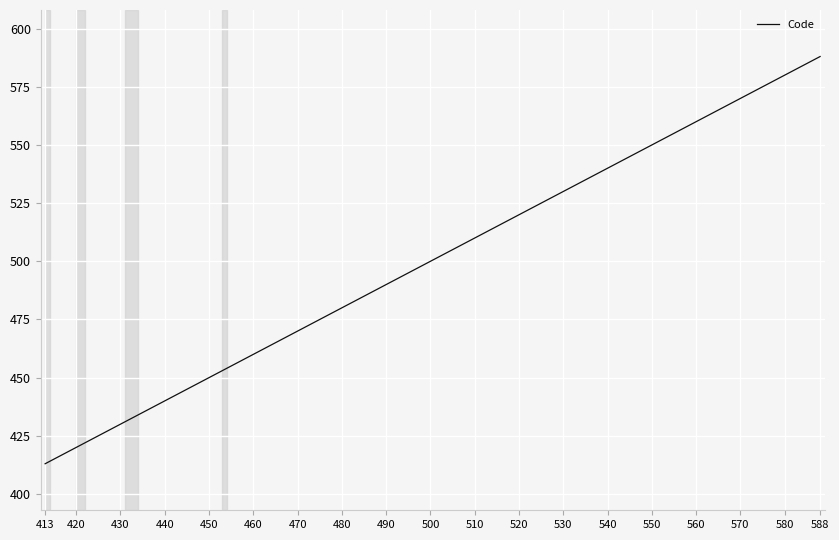

What is the maximum value shown in the chart?

588